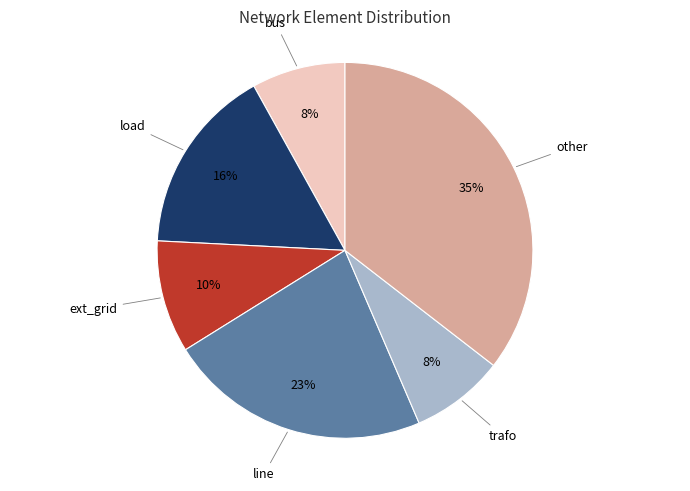

To the nearest percent, what portion does load represent?

16%